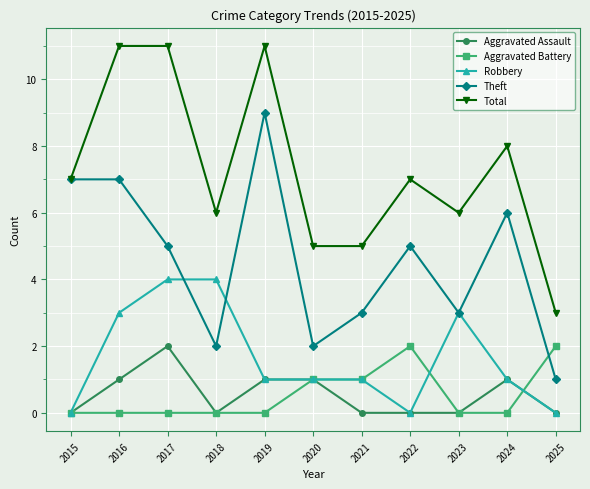

The Aggravated Battery series shows 1 at 2016. True or false?

False